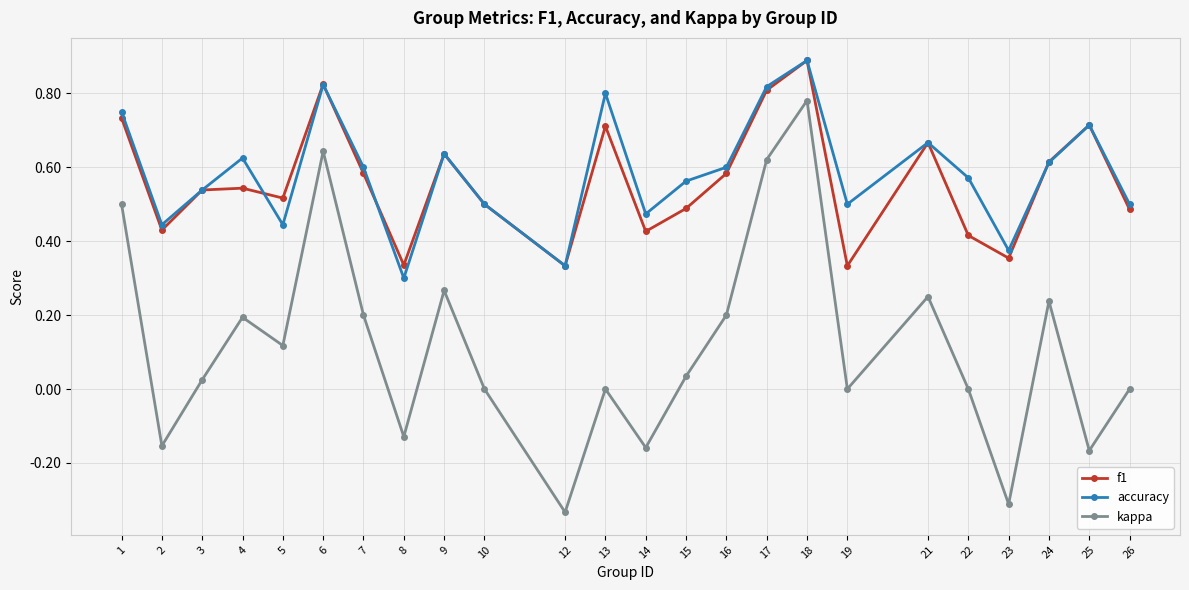

True or false: kappa and f1 cross at least once.

False